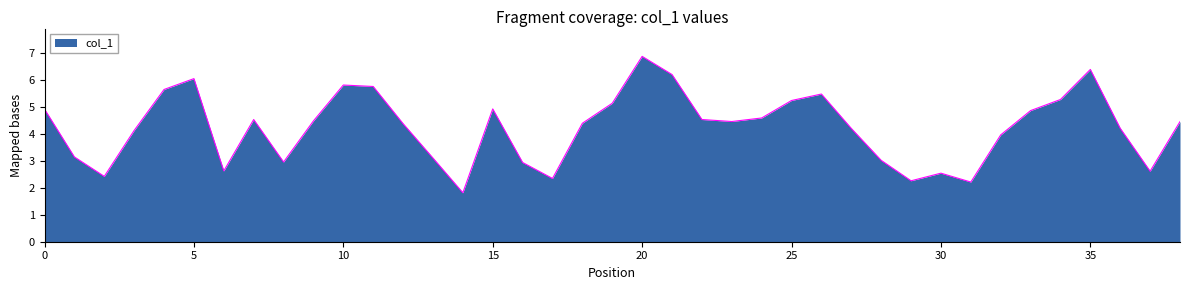

What is the difference between the maximum and minimum values?

5.1